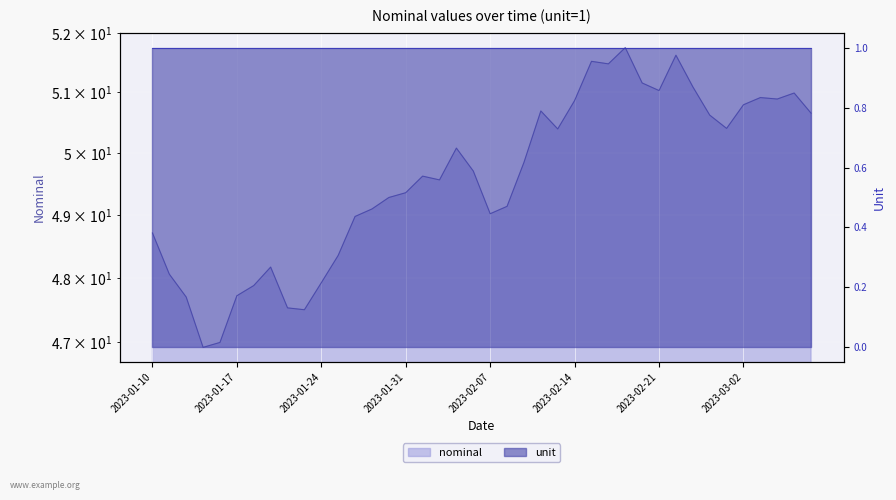

At which label is the value closest to 49?

2023-02-07